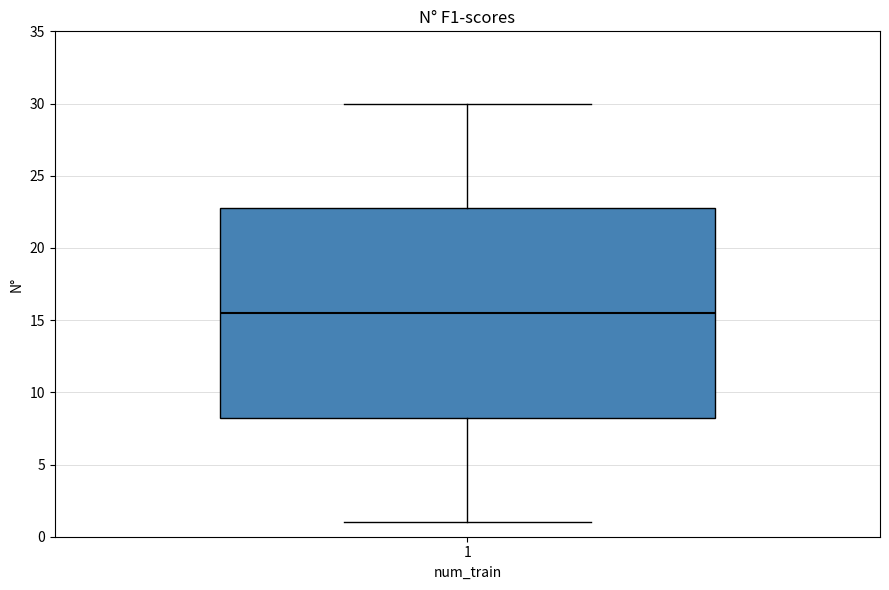

Transcribe this box plot: give where the median line is, the range the box spans, and where the two whiskers end, as read against the y-axis. The values are not printed on the chart, so give them approximately, as read against the axis.

median 15.5, box 8.5 to 23.0, whiskers 1.0 to 30.0